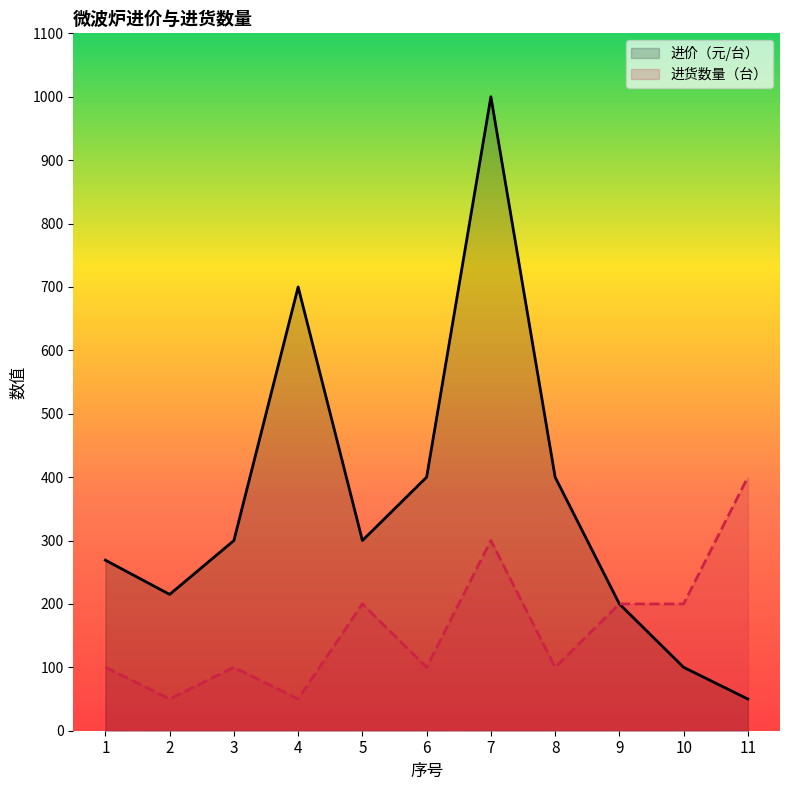

At which category does 进价（元/台） reach its first local valley?

2